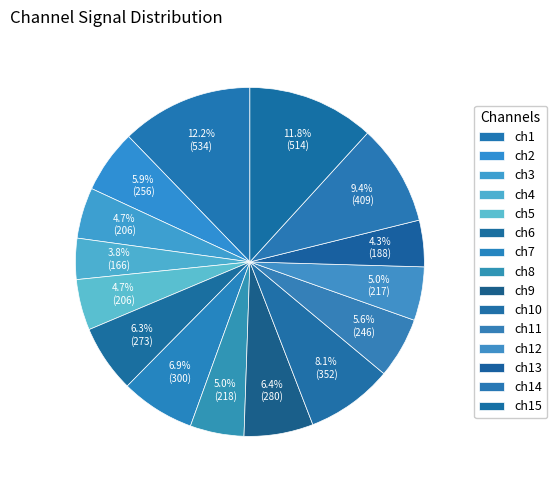

True or false: ch8 accounts for 19% of the total.

False